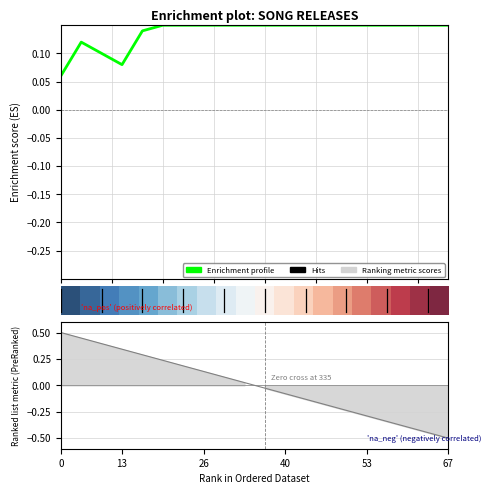

At which category does Enrichment profile reach its first local peak?

2.5